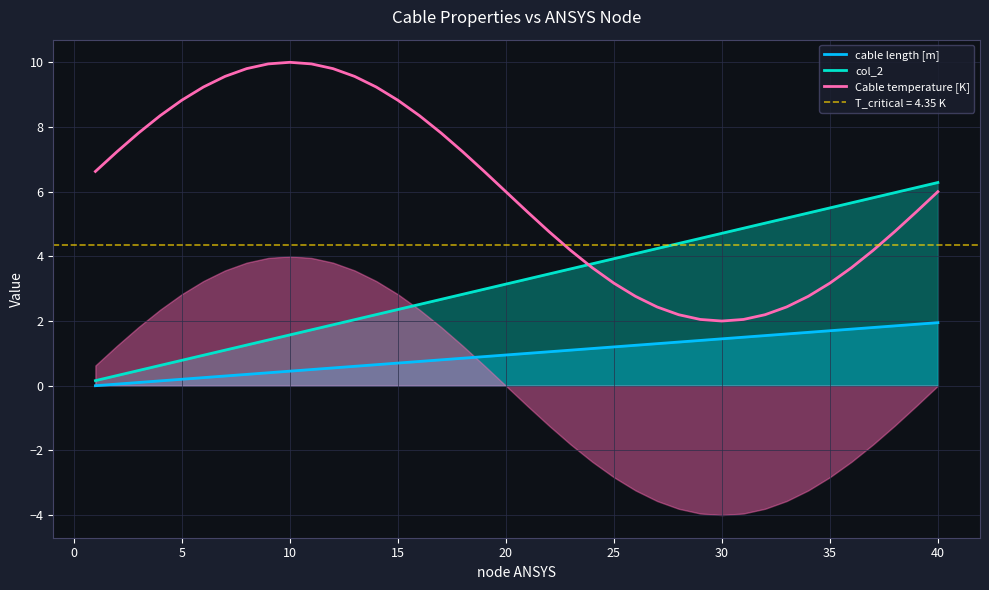

True or false: Cable temperature [K] and cable length [m] cross at least once.

False